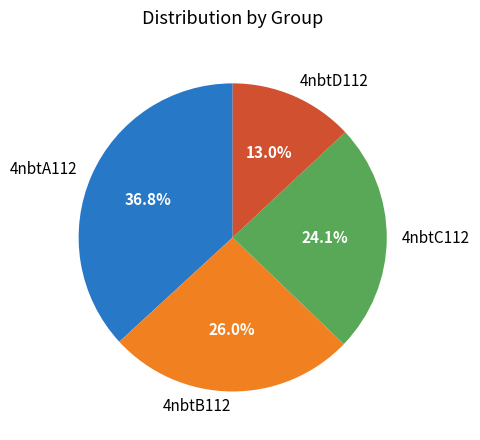

Combined, do 4nbtA112 and 4nbtB112 account for over 50%?

Yes